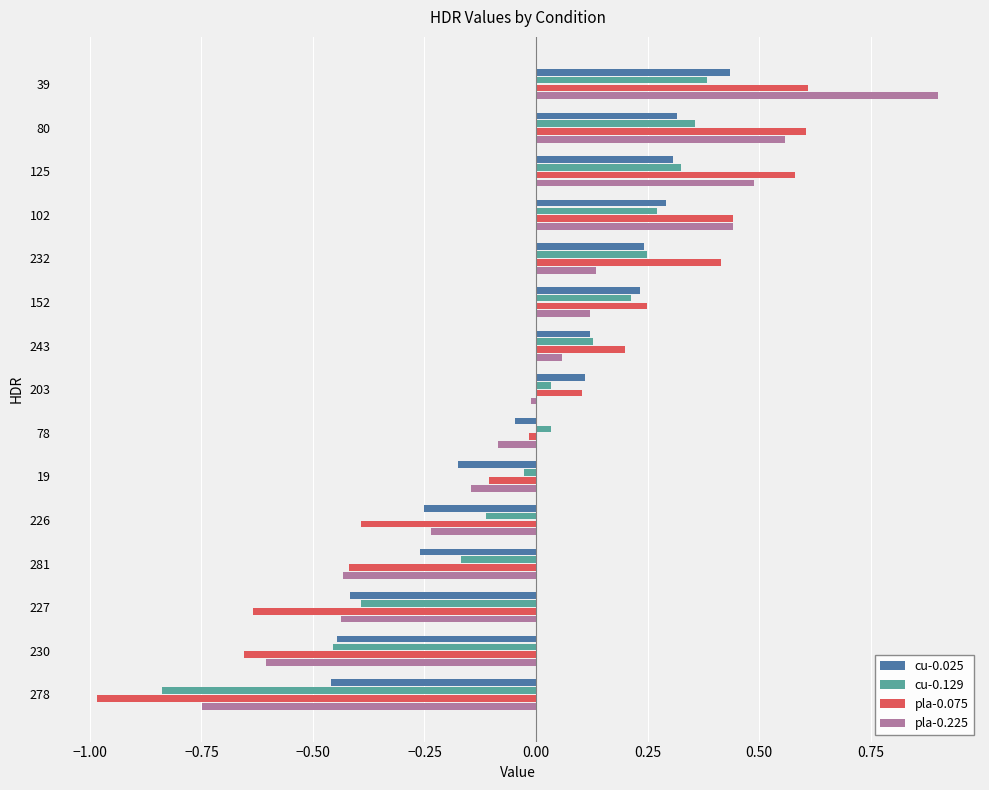

Which category has the lowest value in the pla-0.225 series?

278